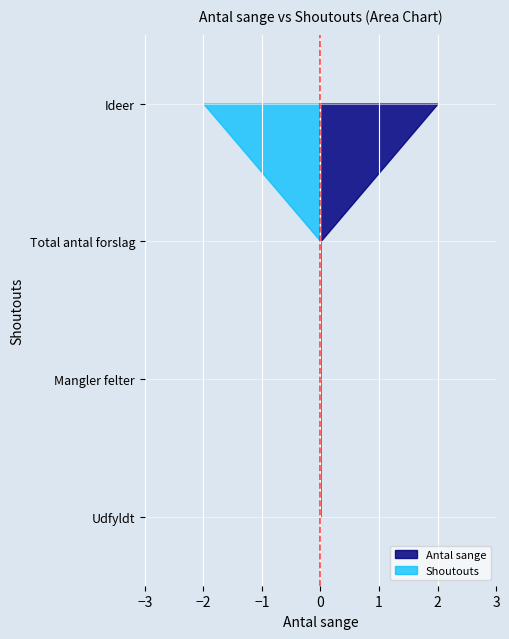

Reading right to left, extract all data points from this chart.

Antal sange: Ideer=2	Total antal forslag=0	Mangler felter=0	Udfyldt=0
Shoutouts: Ideer=2	Total antal forslag=0	Mangler felter=0	Udfyldt=0